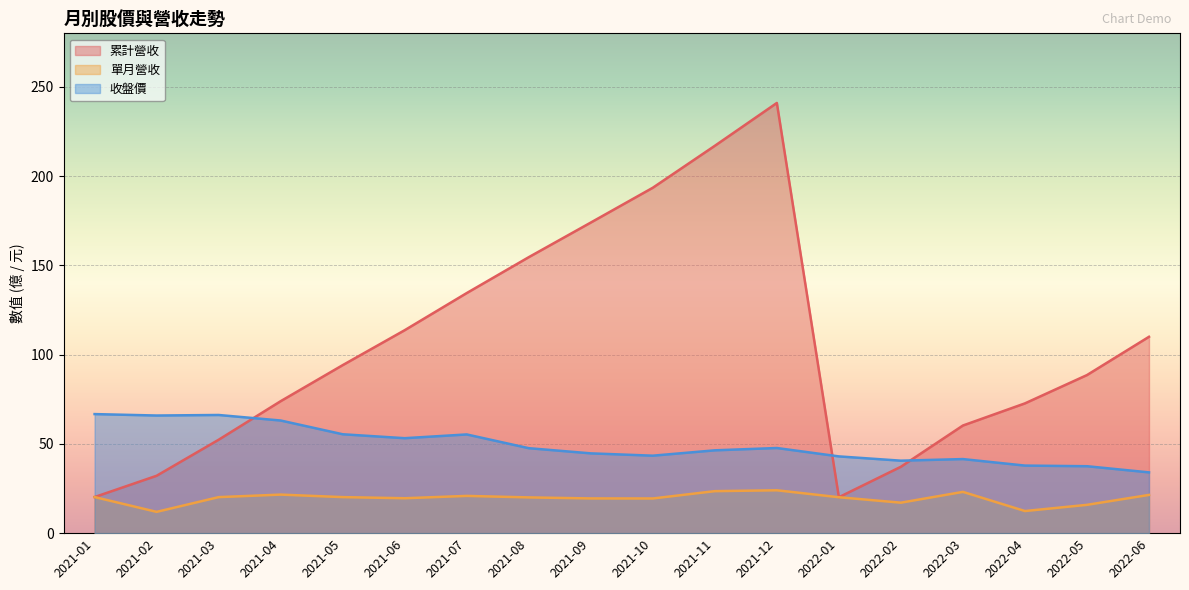

What is the difference between the highest and lowest values at 2021-04?

52.3